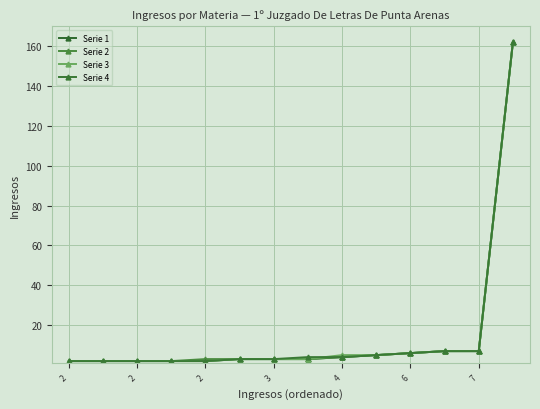

Reading right to left, what are all the values shown in this chart?

Serie 1: 162	7	7	6	5	4	3	3	3	2	2	2	2	2
Serie 2: 162	7	7	6	5	4	3	3	3	3	2	2	2	2
Serie 3: 162	7	7	6	5	5	3	3	3	2	2	2	2	2
Serie 4: 162	7	7	6	5	4	4	3	3	2	2	2	2	2